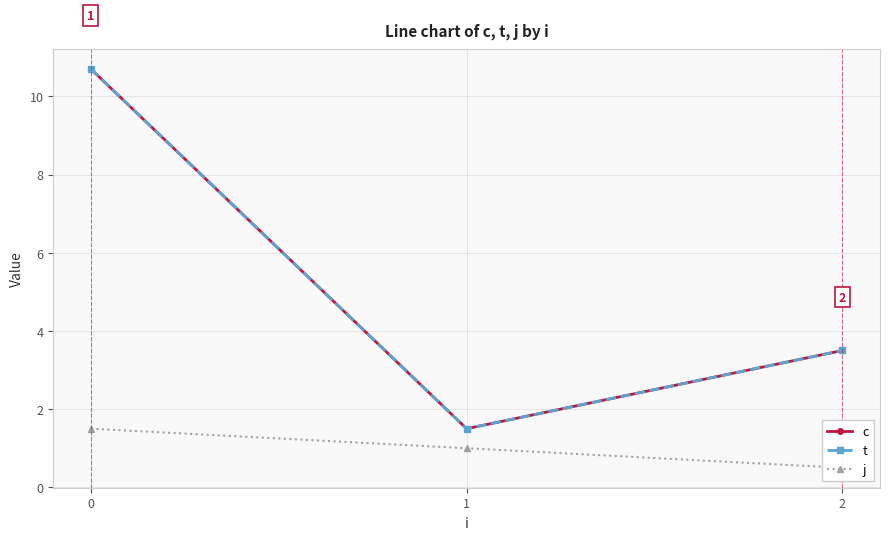

What is the sum of all c values?

15.7